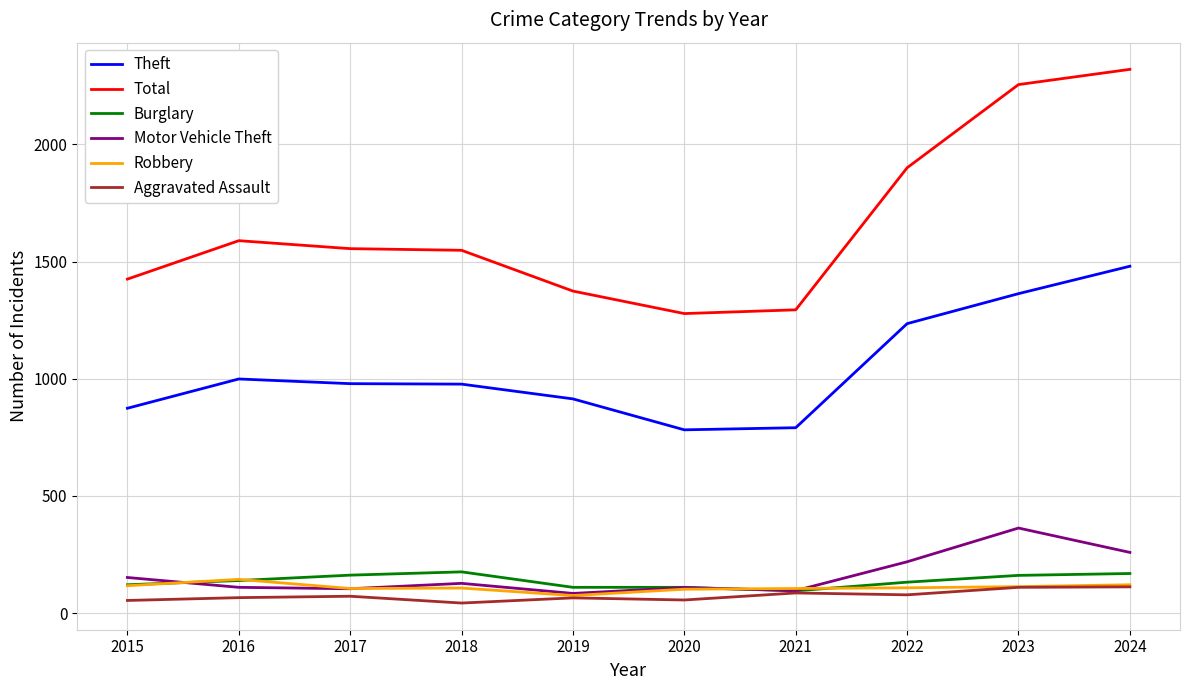

Which series has the largest range (max minus min)?

Total